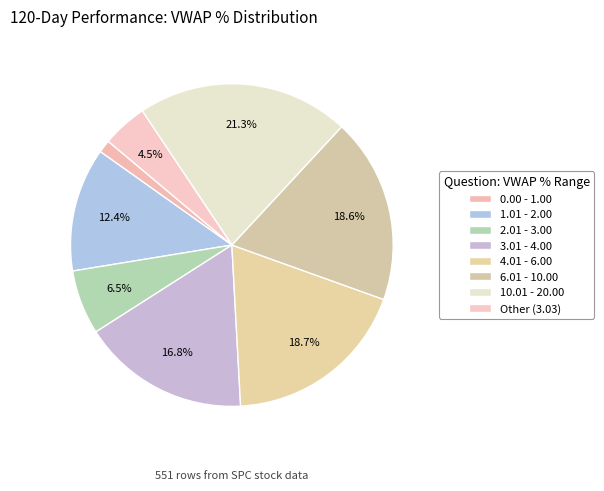

What is the smallest slice in the pie chart?

0.00 - 1.00